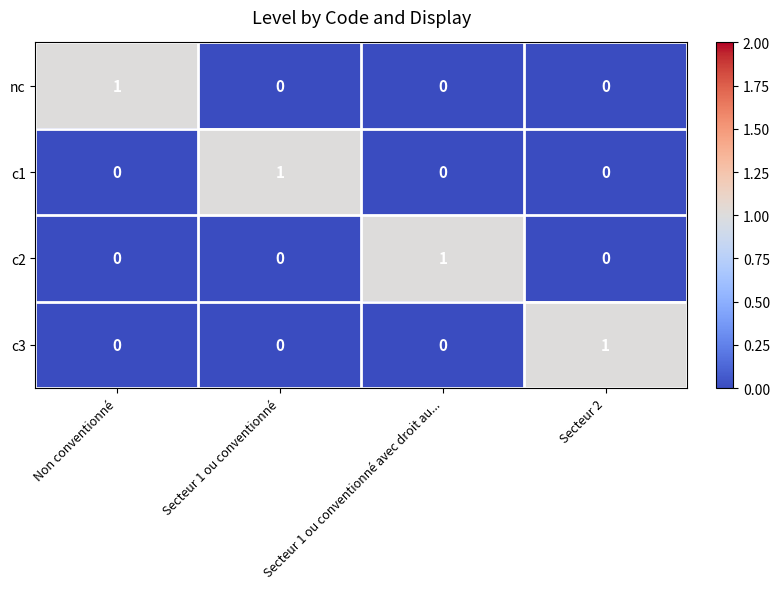

How many nc values are between 0 and 1?

4